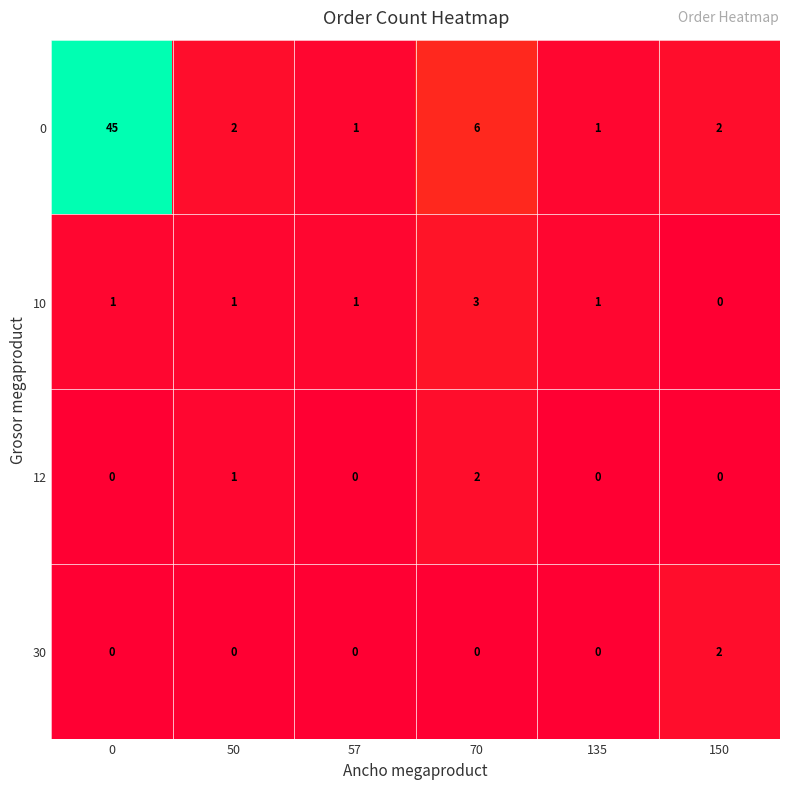

What is the sum of all 12 values?

3